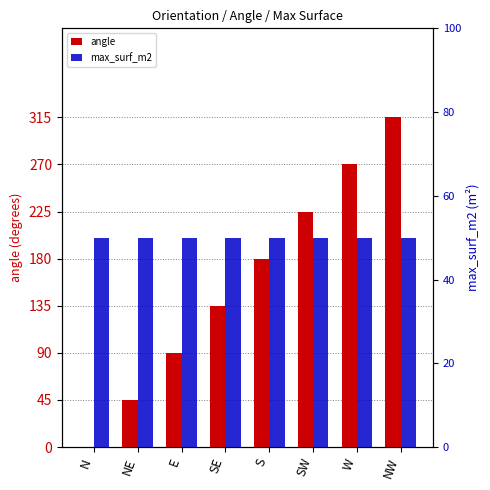

What is the label of the 6th bar from the right?

E